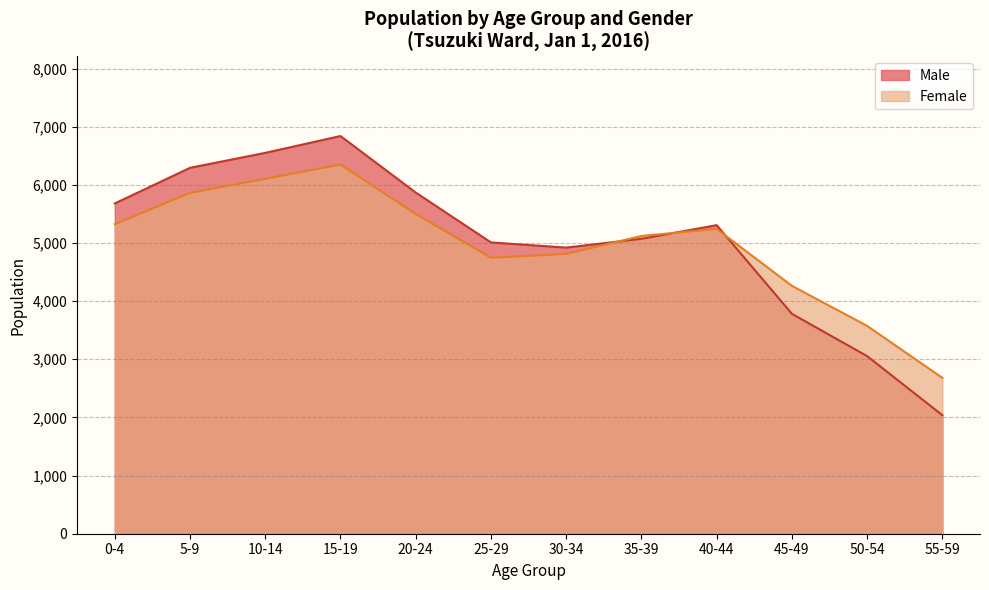

Reading left to right, extract all data points from this chart.

Male: 5680	6293	6550	6840	5868	5010	4921	5072	5307	3782	3054	2038
Female: 5323	5862	6104	6349	5499	4747	4812	5121	5242	4263	3574	2680